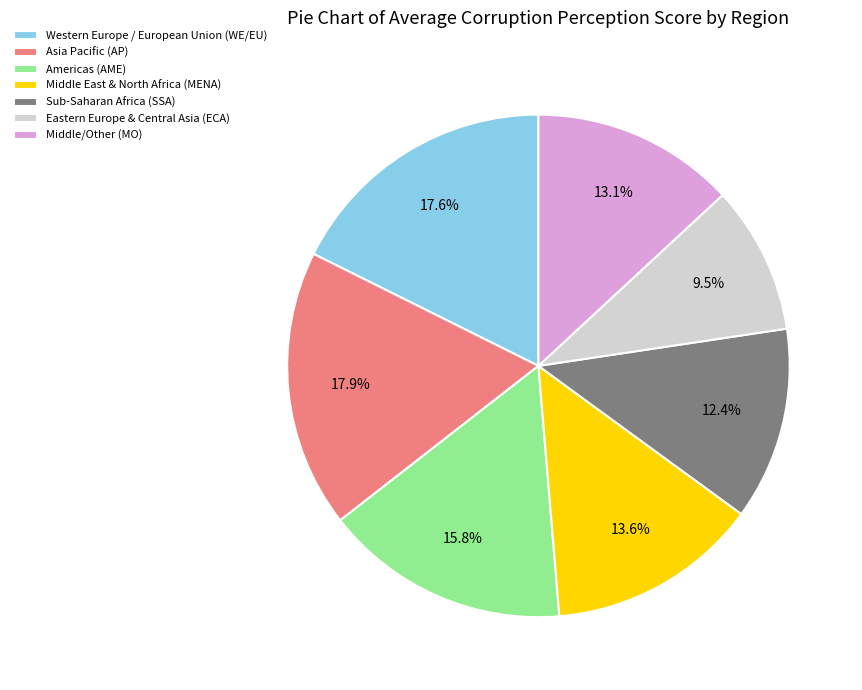

Which has a higher value, Sub-Saharan Africa (SSA) or Asia Pacific (AP)?

Asia Pacific (AP)